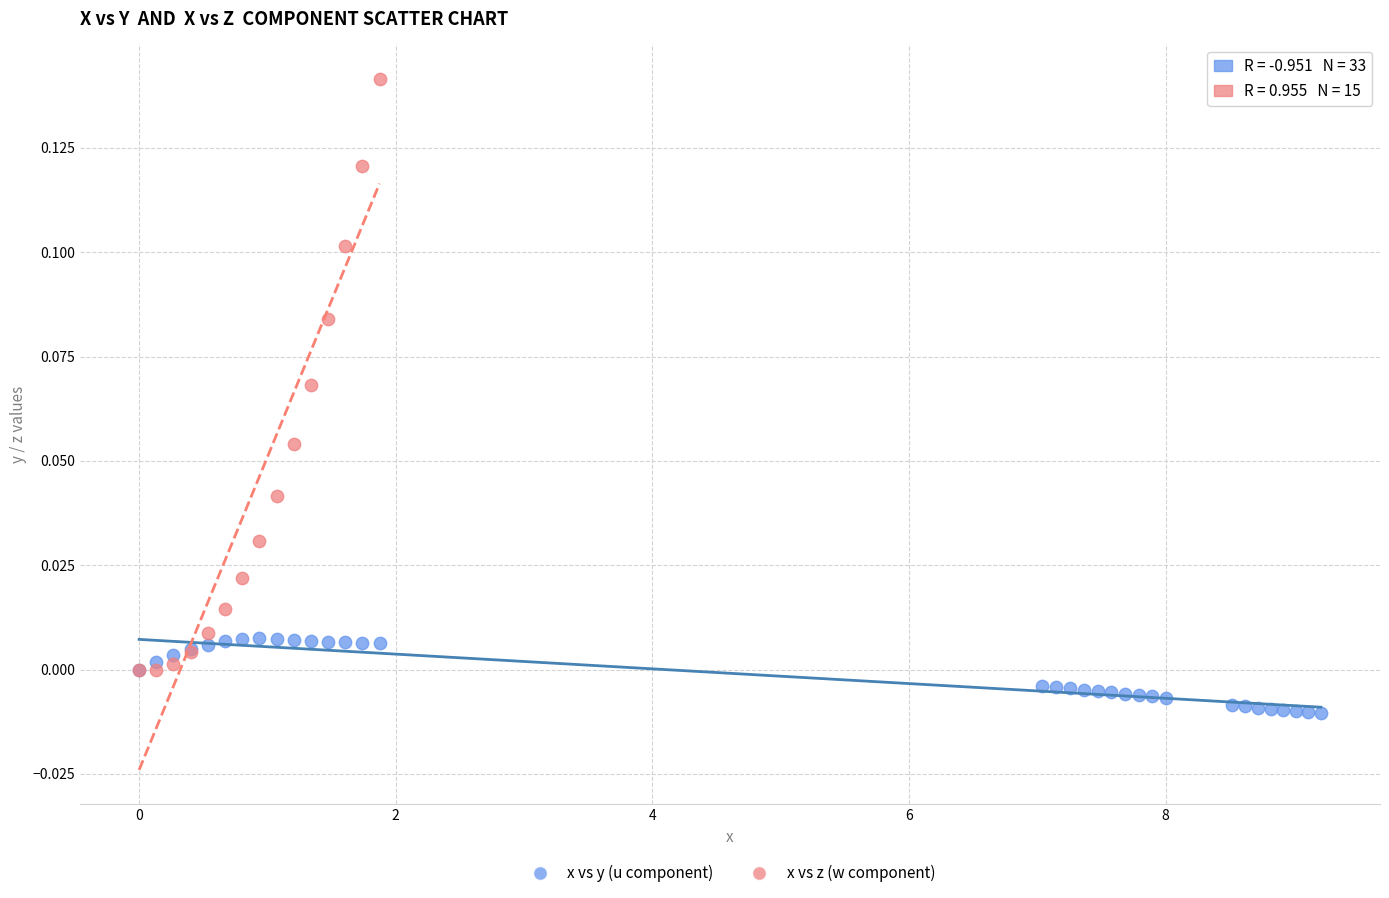

Which series has the largest Y range (max minus min)?

x vs z (w component)